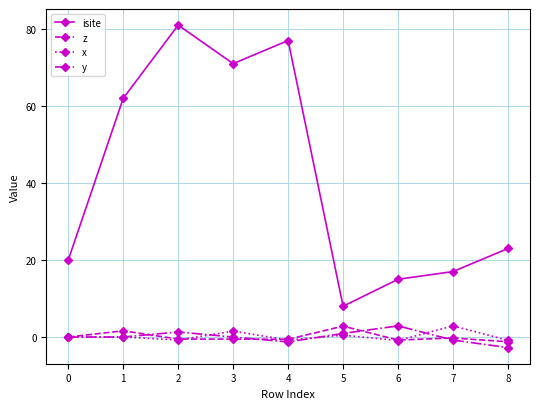

Is it true that x equals -0.9 at 6?

True